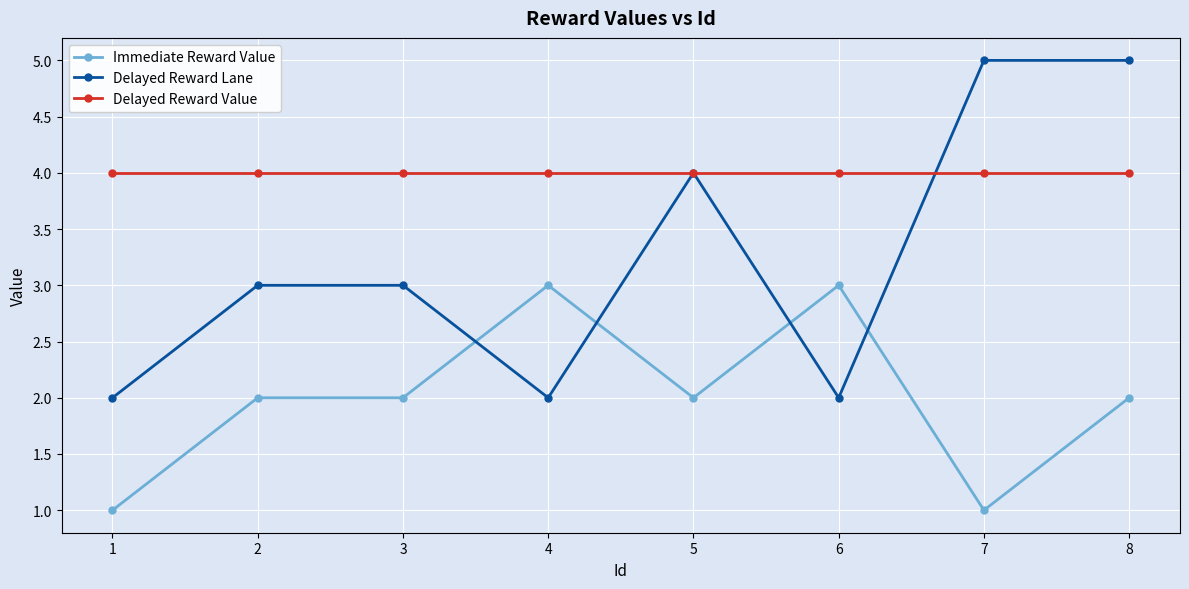

What is the minimum value for Immediate Reward Value?

1